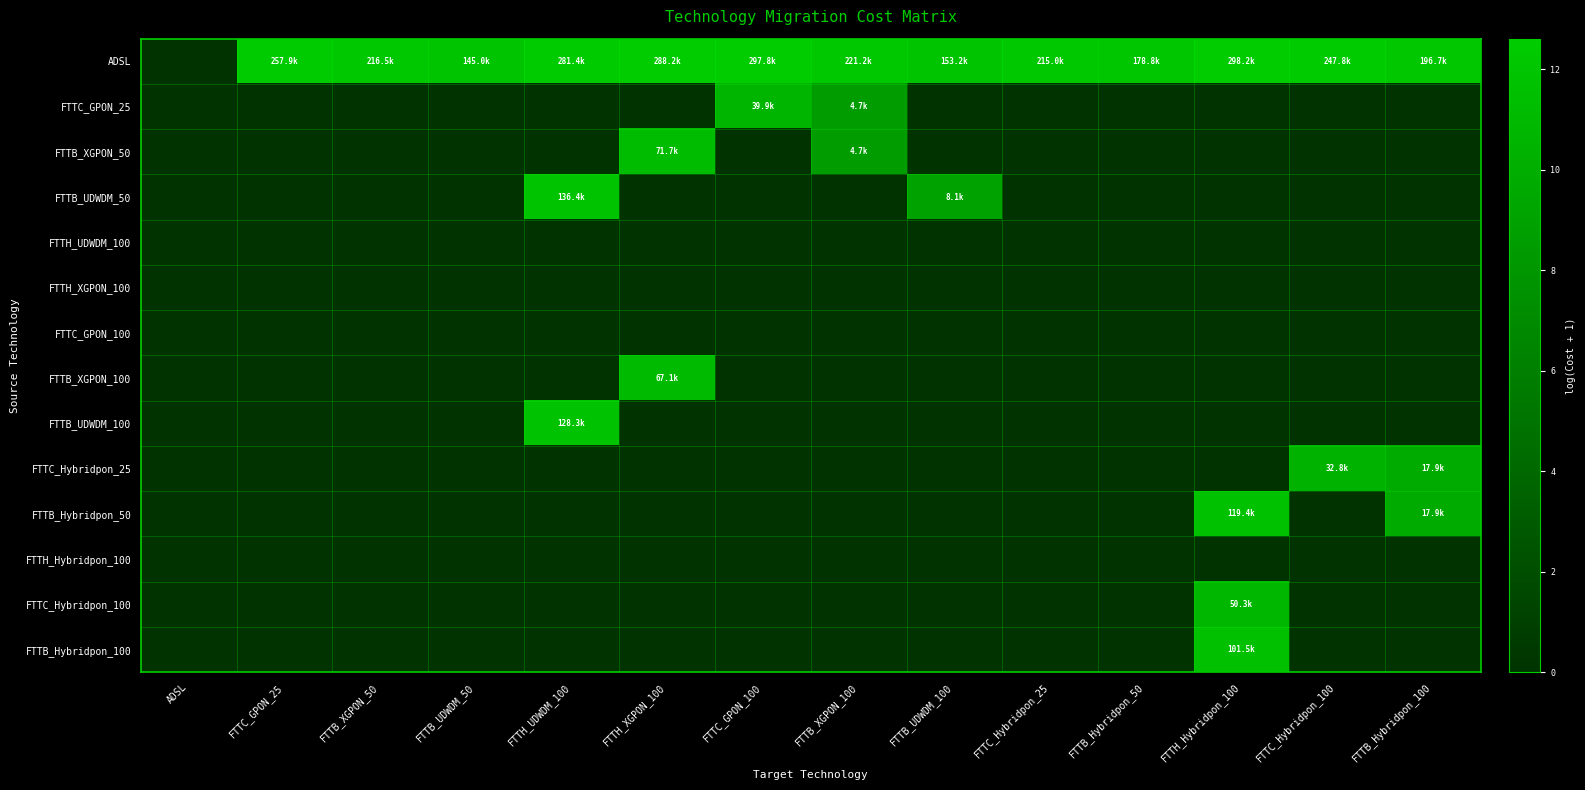

Which series changed the most between FTTB_XGPON_50 and FTTB_UDWDM_50?

ADSL